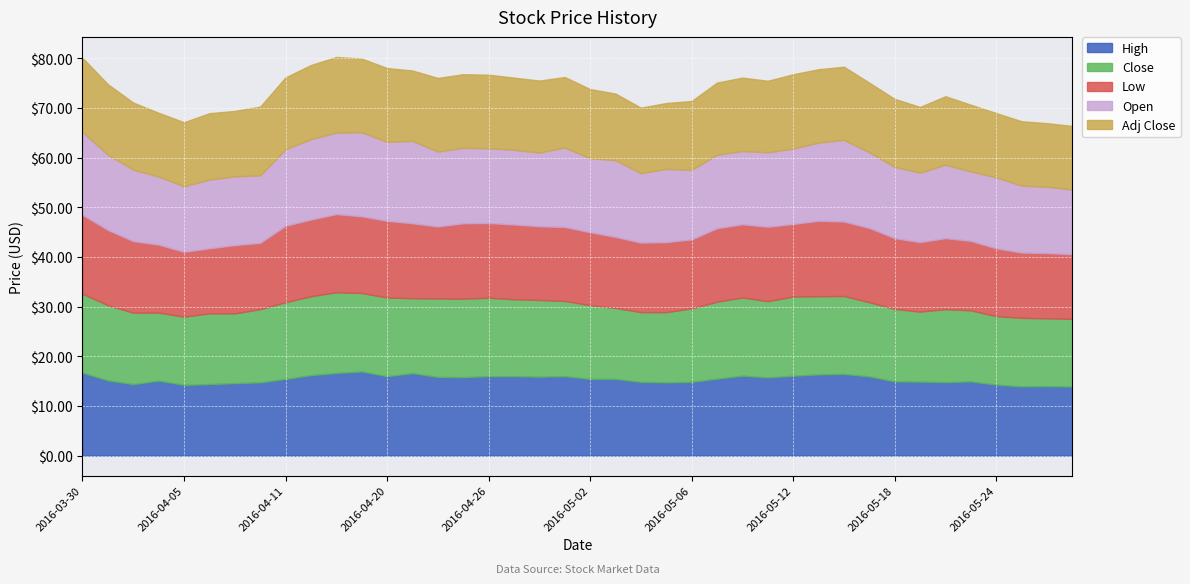

At which category is the sum across all series the highest?

2016-04-13